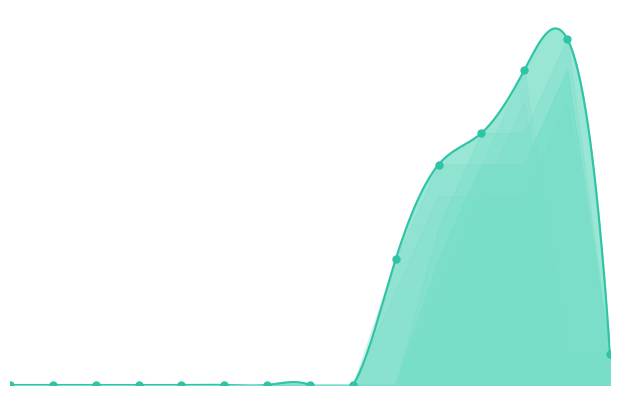

Between 8 and 5, which is larger?

8